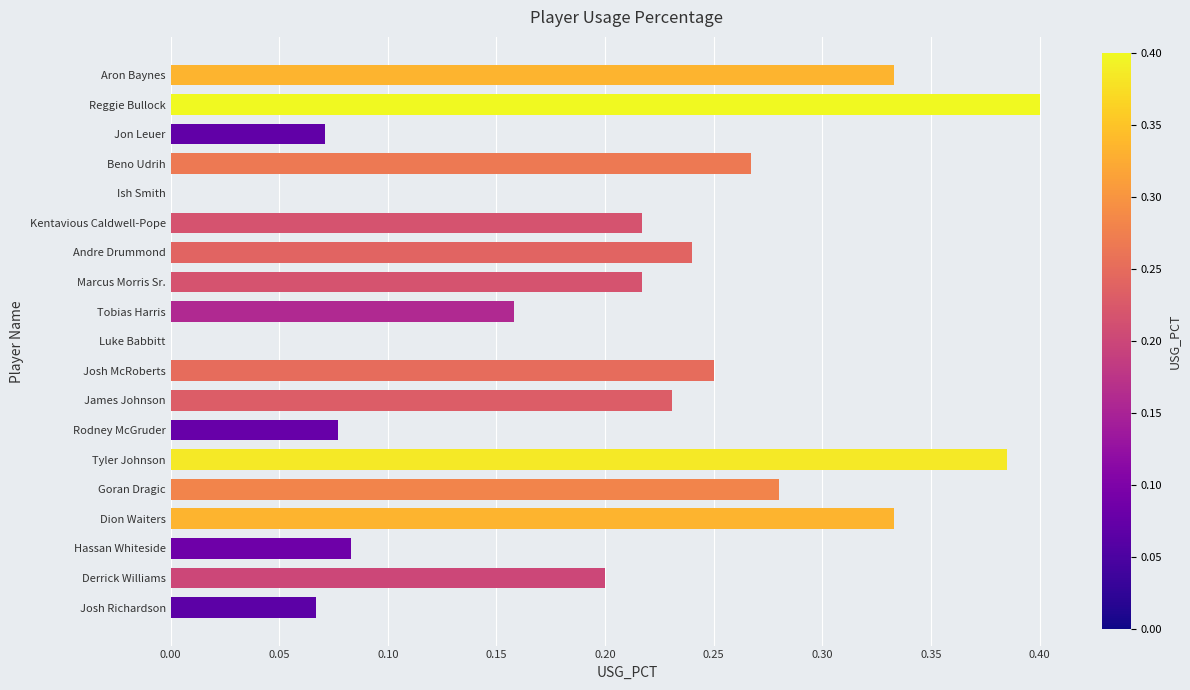

Which has a higher value, Tyler Johnson or Reggie Bullock?

Reggie Bullock